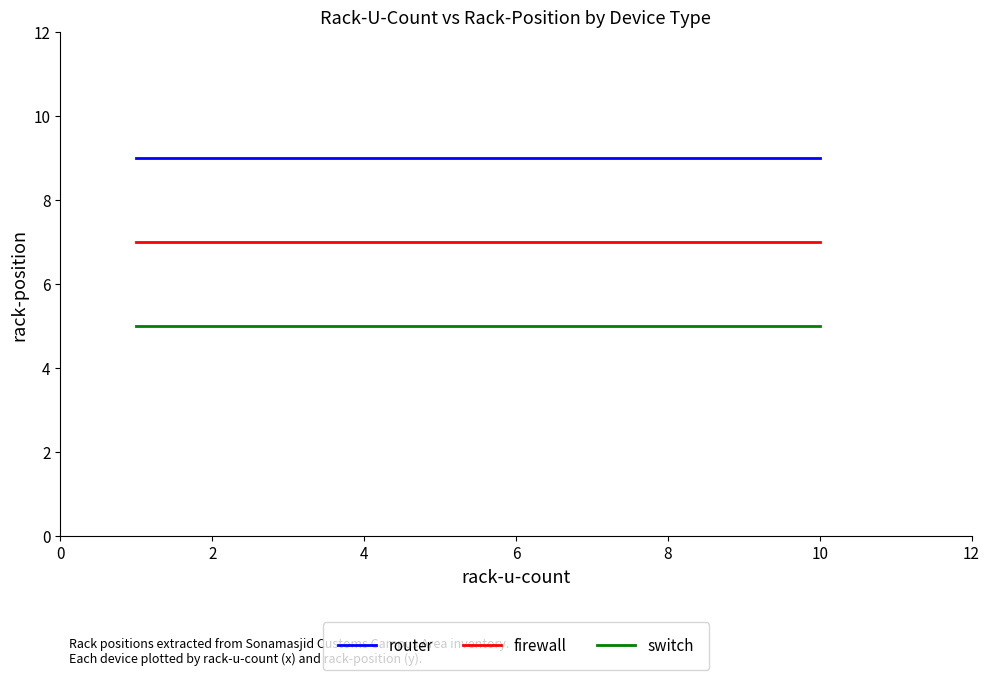

Reading left to right, list all the values displayed in this chart.

router: 9	9
firewall: 7	7
switch: 5	5